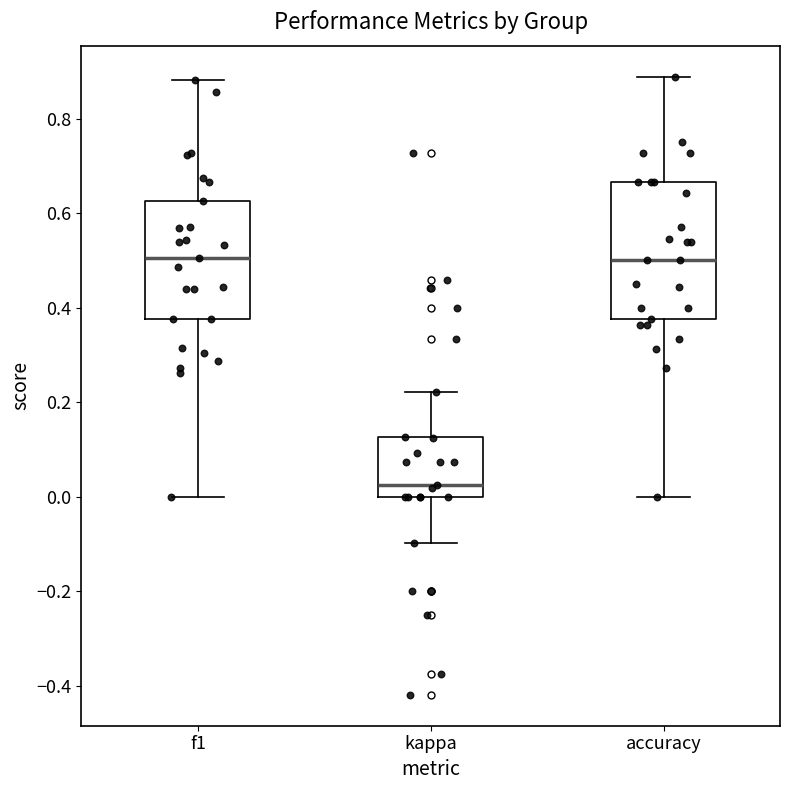

Which box's median line is the lowest?

kappa